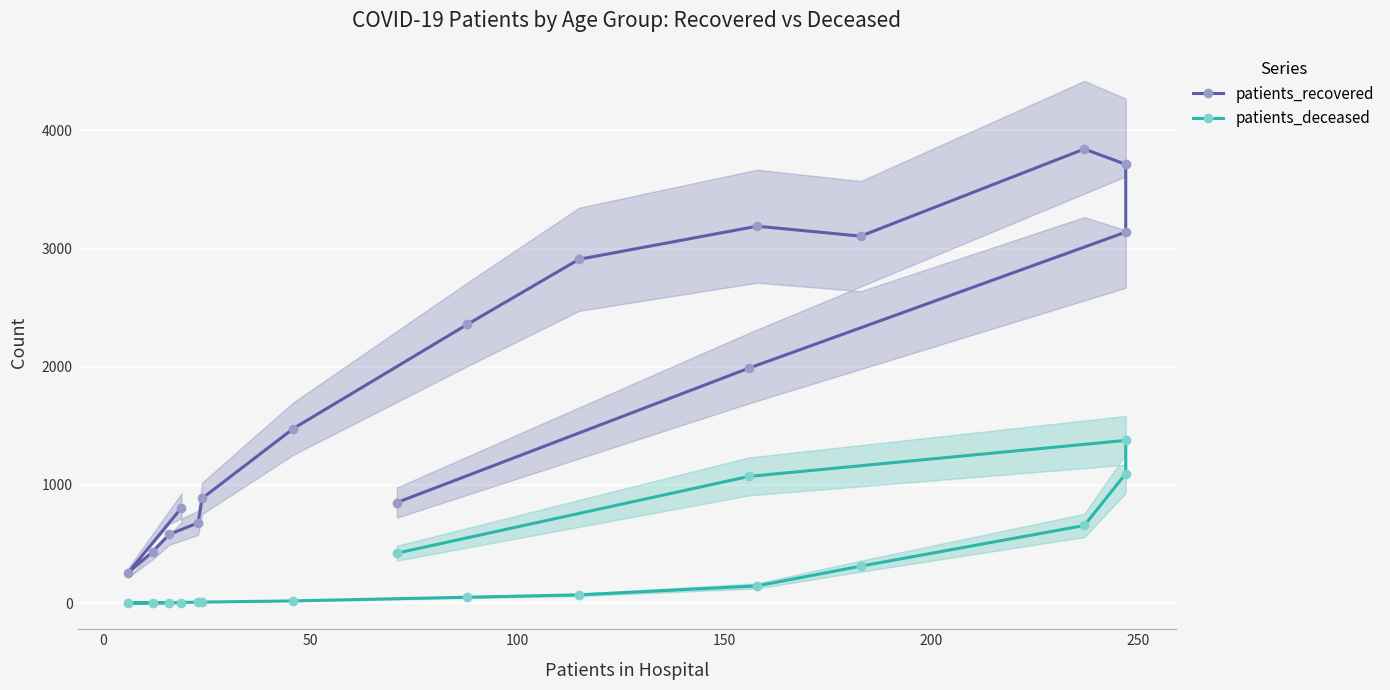

What is the value of the patients_deceased point at the 7th from the left?

19